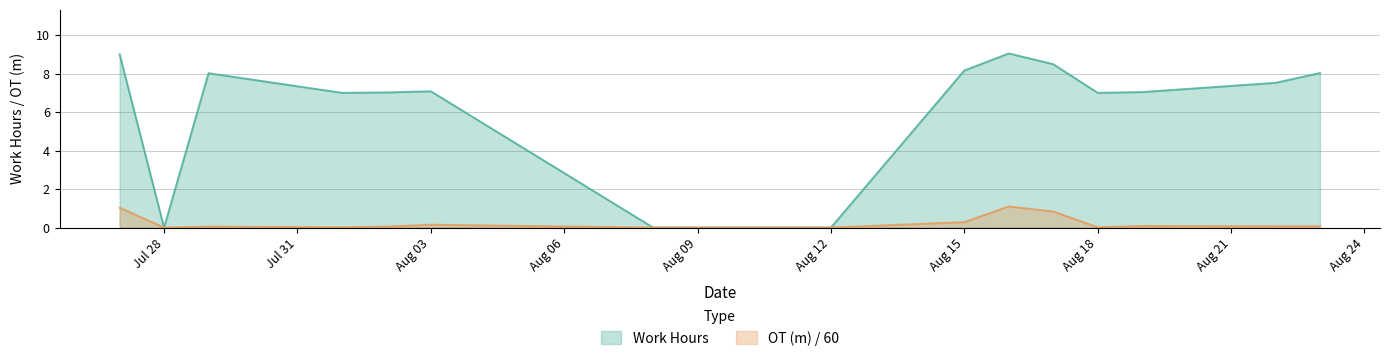

True or false: Work Hours has more than 2 points higher than both neighbors.

True